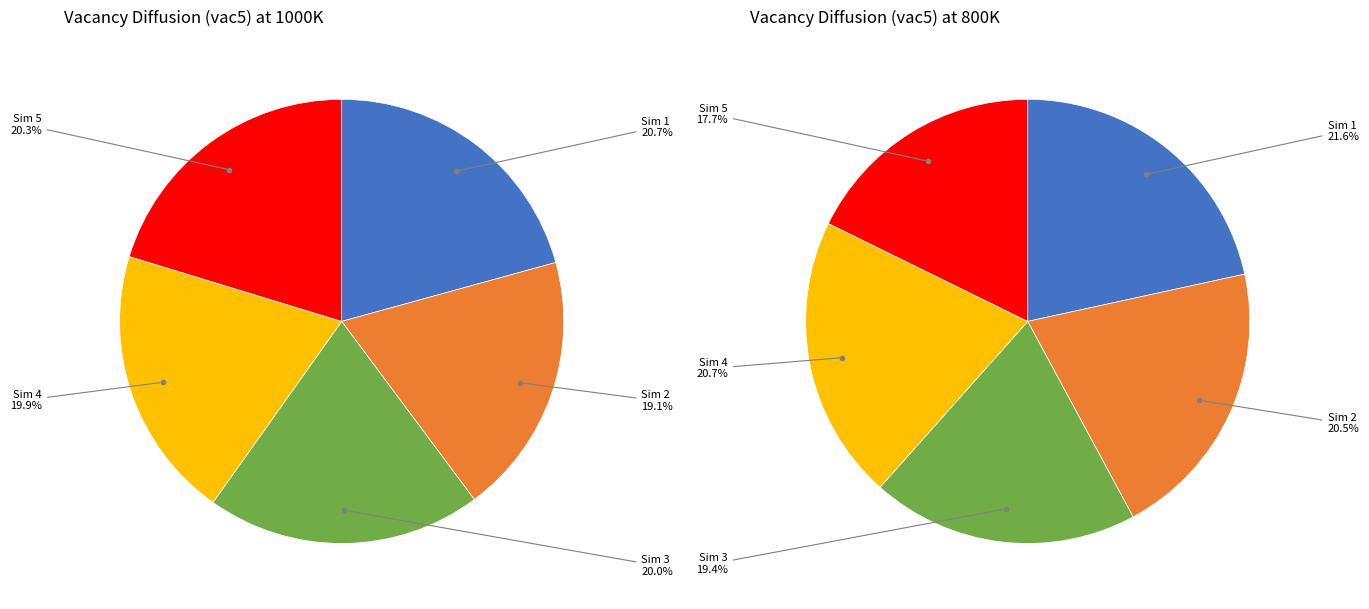

To the nearest percent, what is the difference between the 1 and 0 slice percentages?

1%